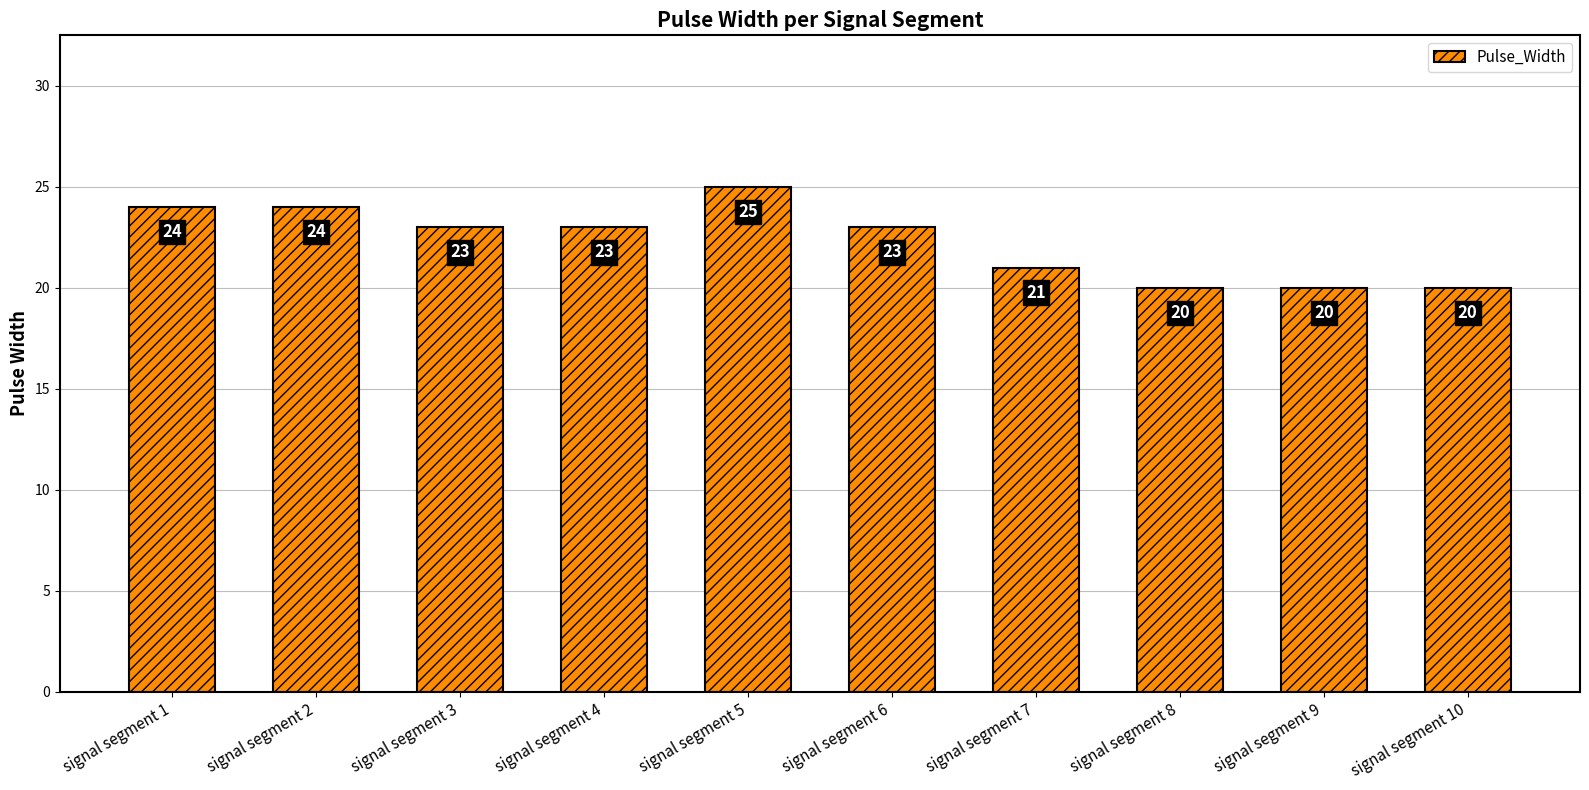

What value does the data have at signal segment 6?

23